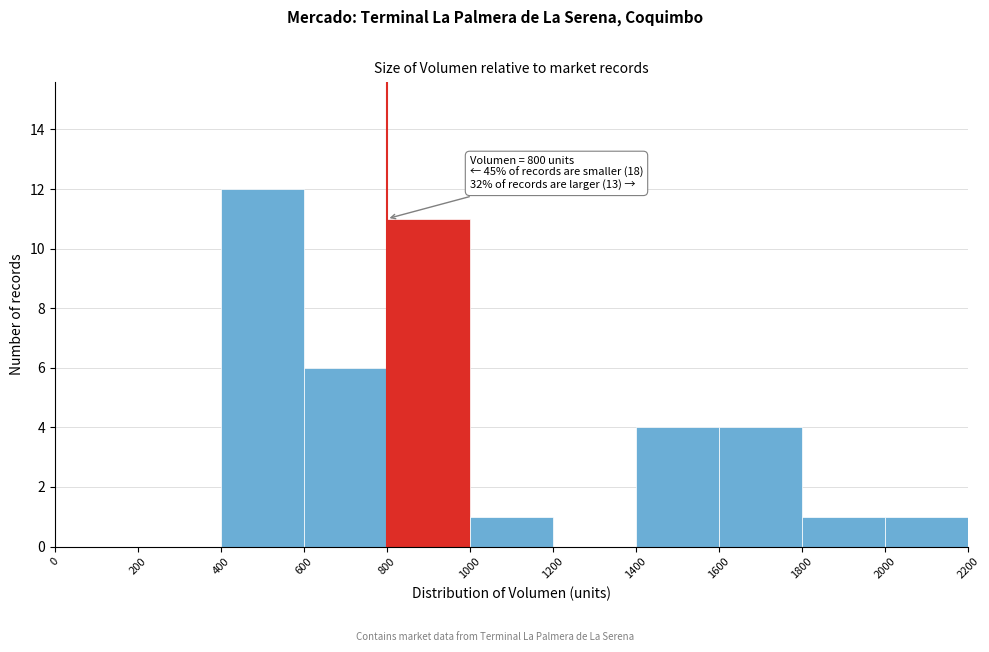

Which range on the x-axis has the tallest bar?

400 to 600